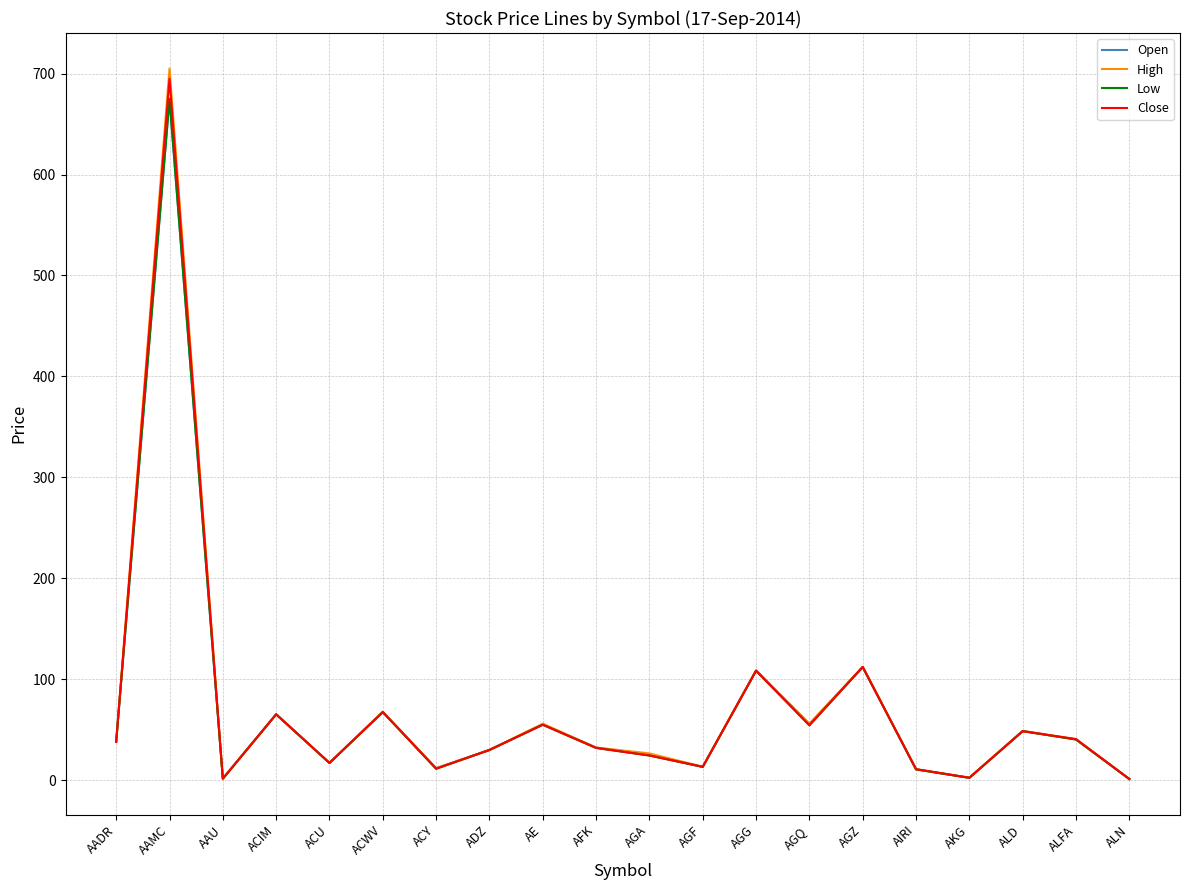

True or false: Open has more than 0 interior local peaks.

True